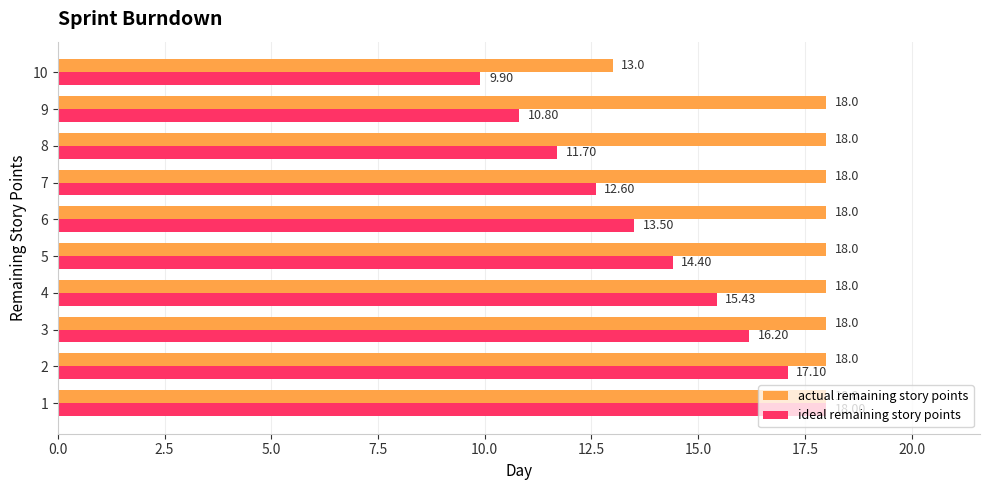

Which series has the widest spread of values?

ideal remaining story points